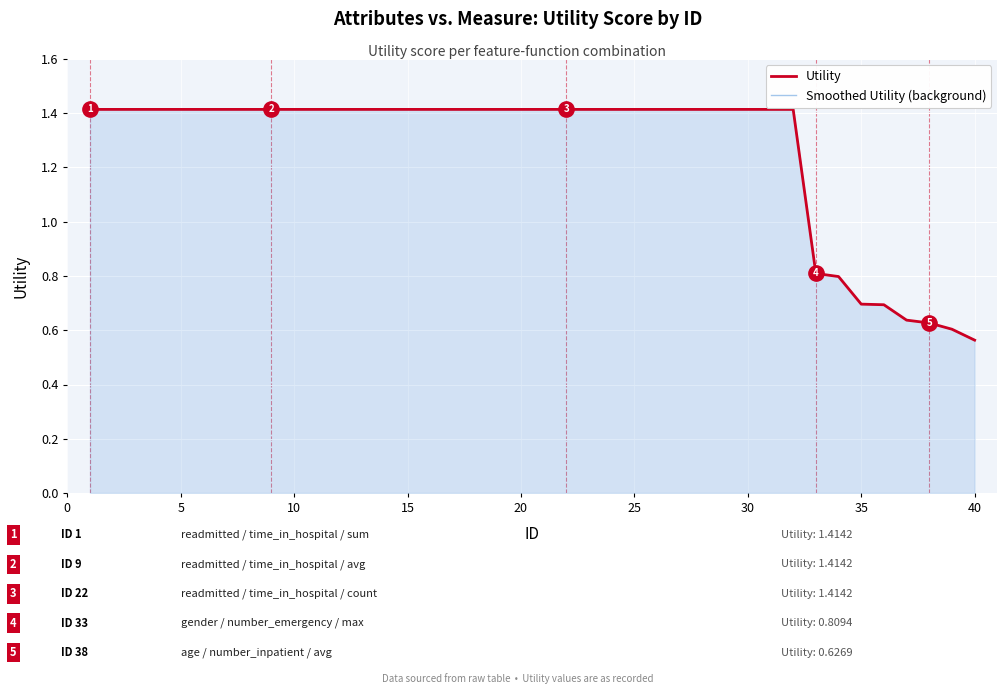

At 30, list the series in order from smallest to largest.

Utility, Smoothed Utility (background)